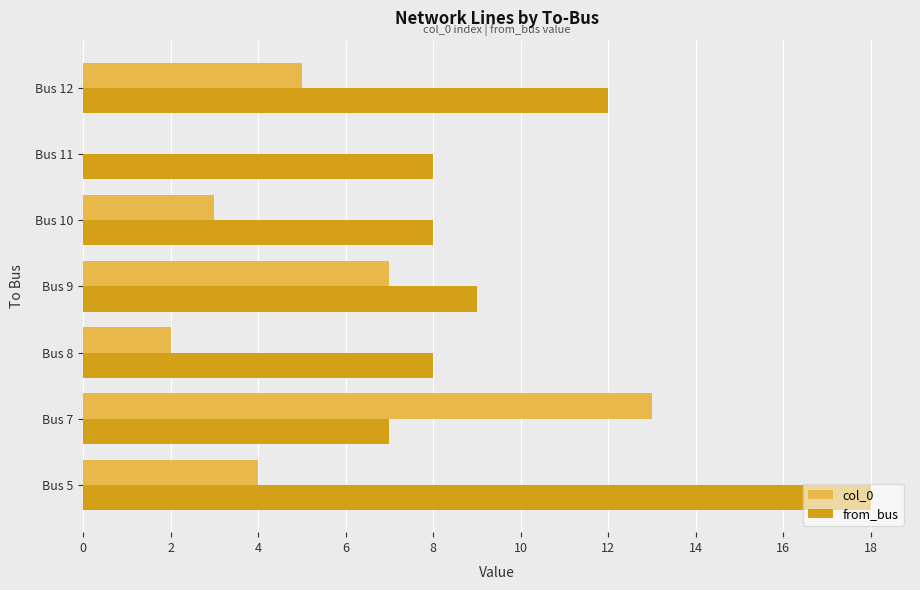

The col_0 series shows 2 at Bus 8. True or false?

True